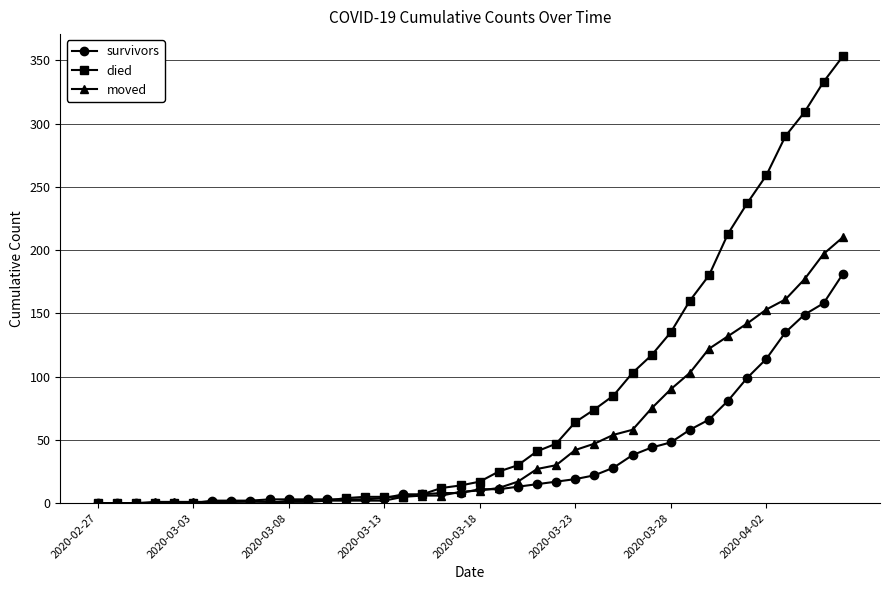

Which series has the largest total across all categories?

died